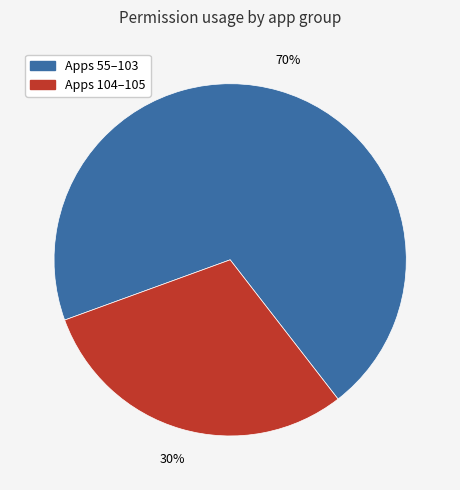

Is there a majority slice in this chart?

Yes